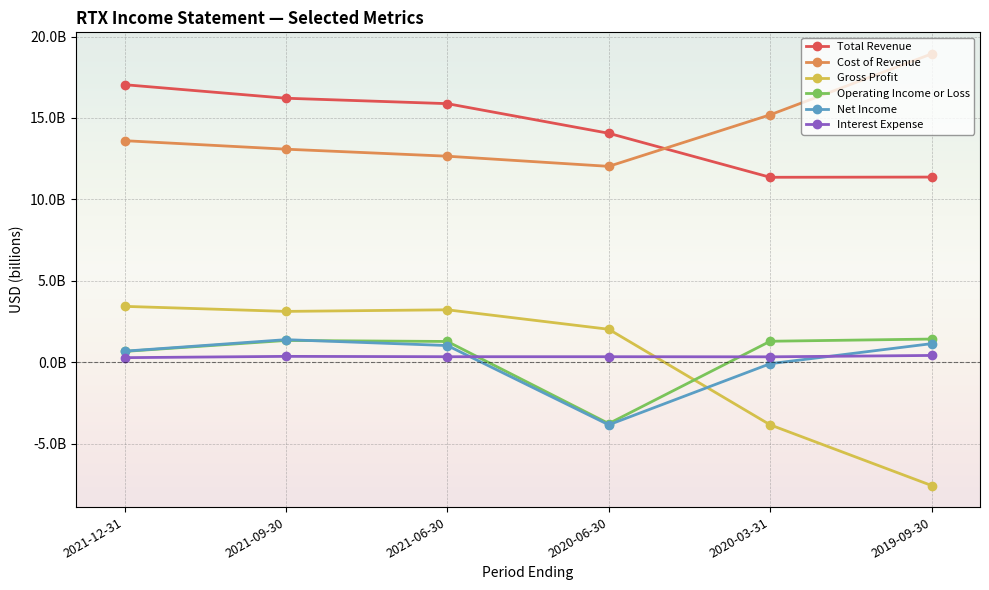

What position from the left is 2020-06-30?

4